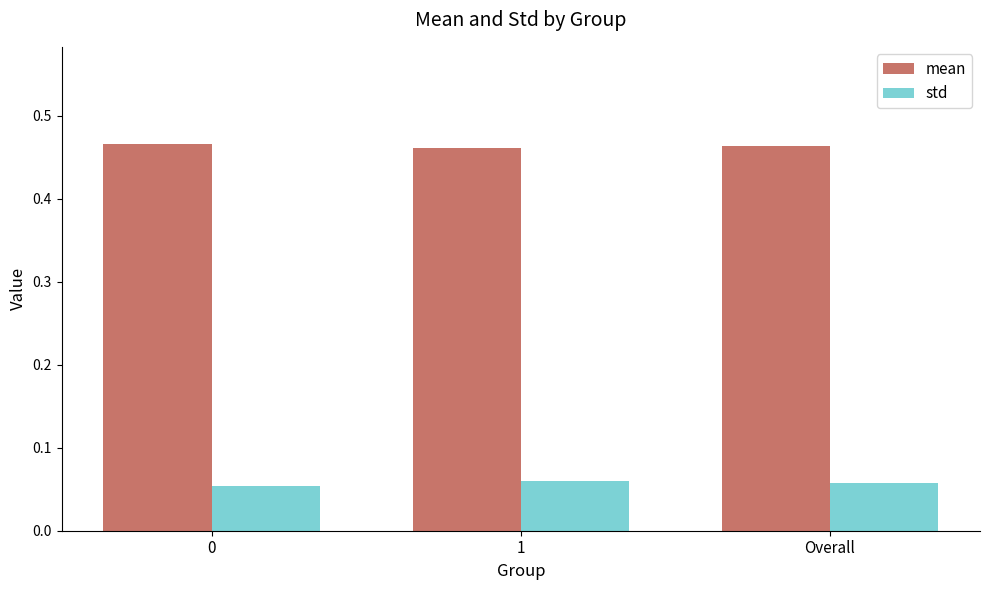

Are the bars grouped side by side (vs. stacked)?

Yes